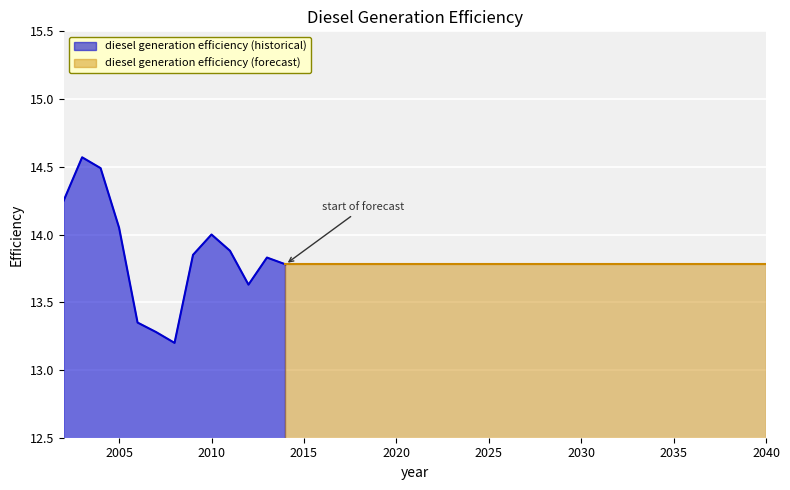

Does the chart display data point markers on the line(s)?

No